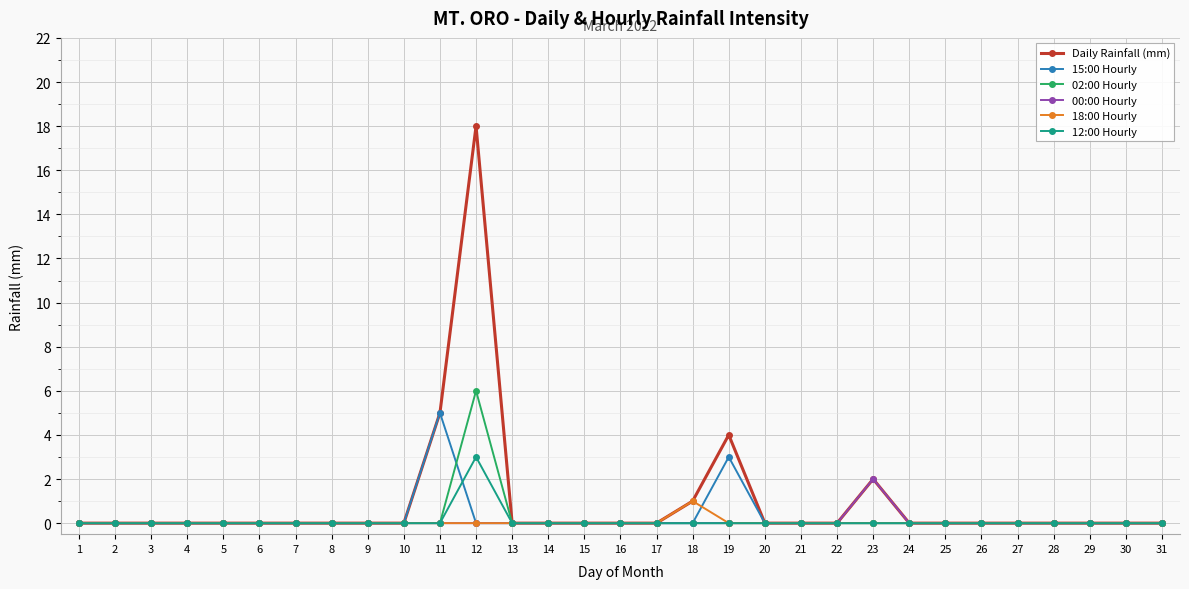

What is the greatest value displayed?

18